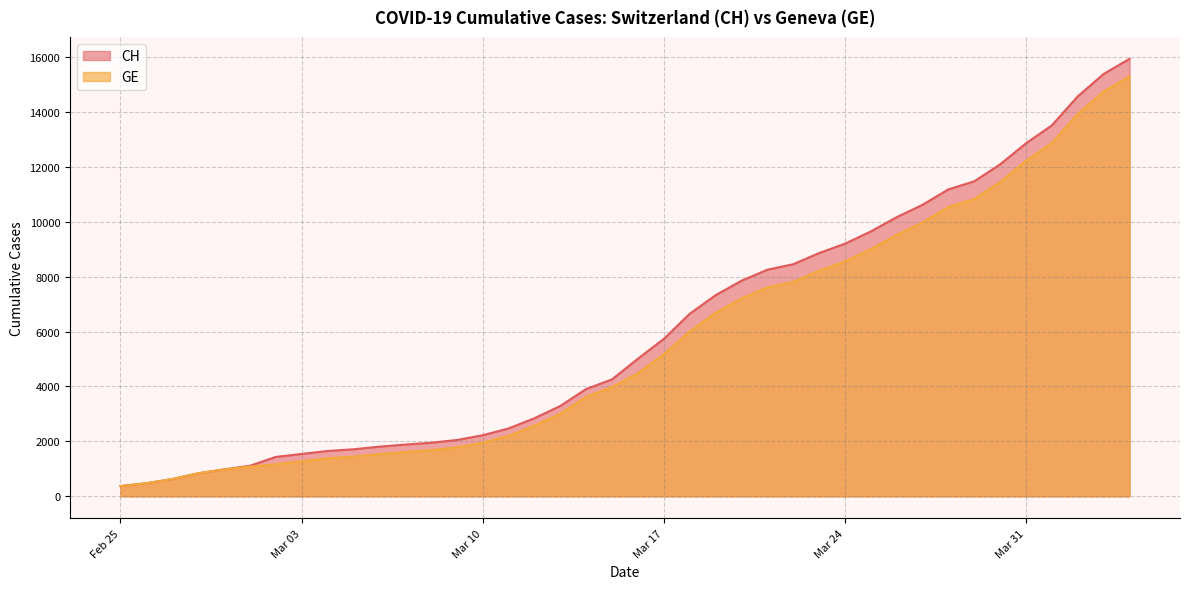

What is the difference between the highest and lowest values at 2020-04-04?

642